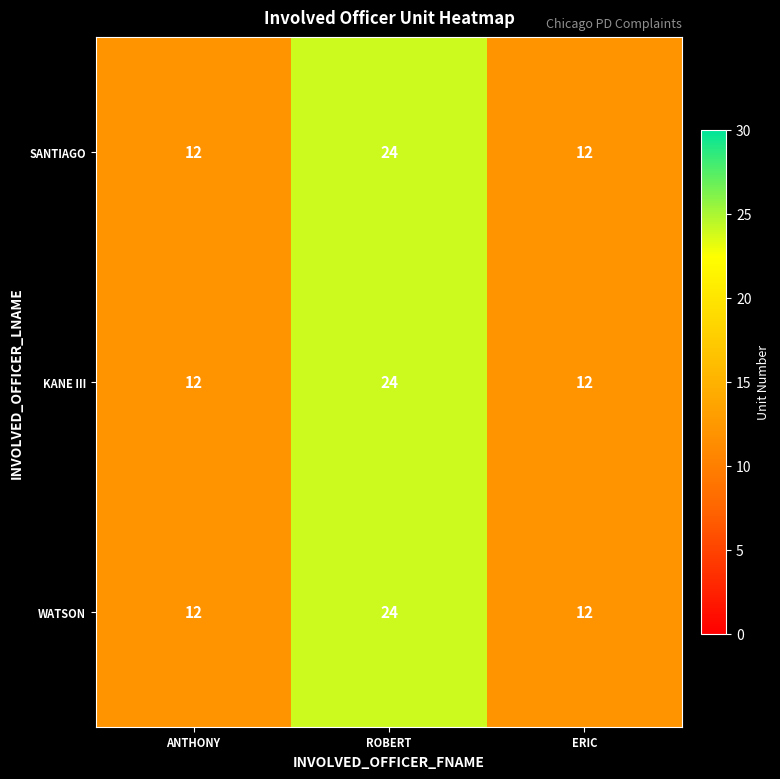

True or false: WATSON has a value of 19 at ANTHONY.

False